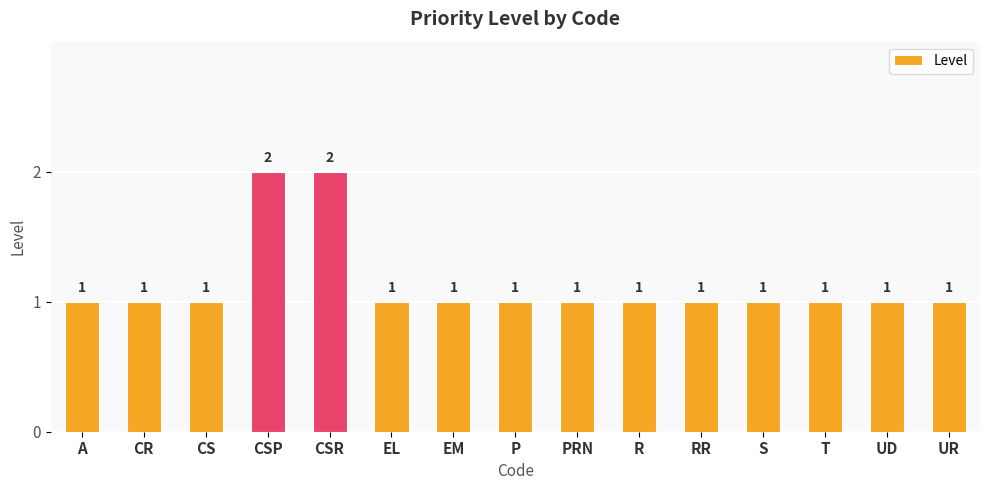

What is the sum of all values?

17